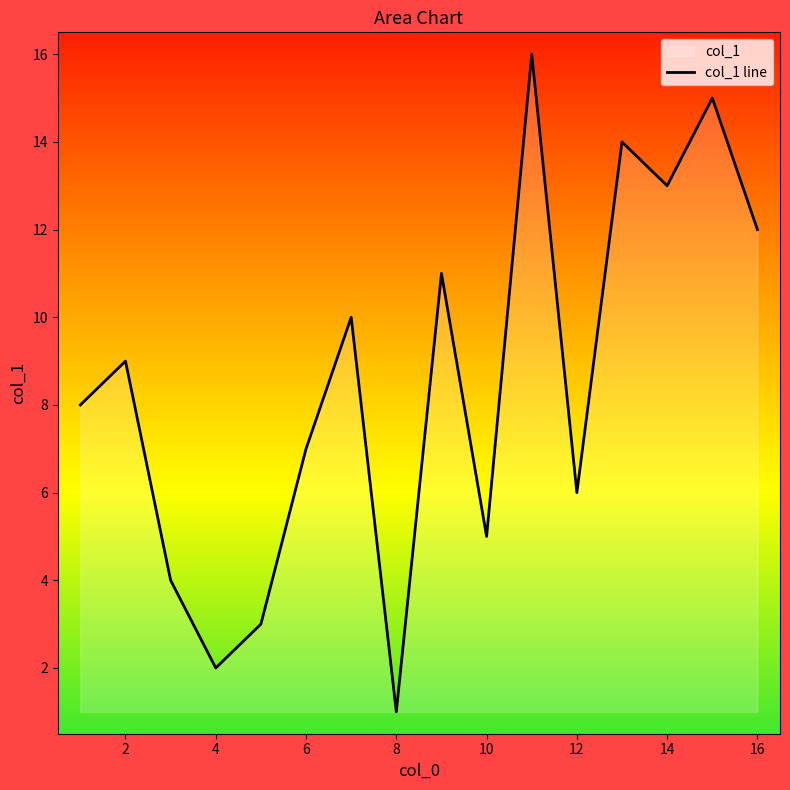

The chart shows a value of 7 at 6. True or false?

True